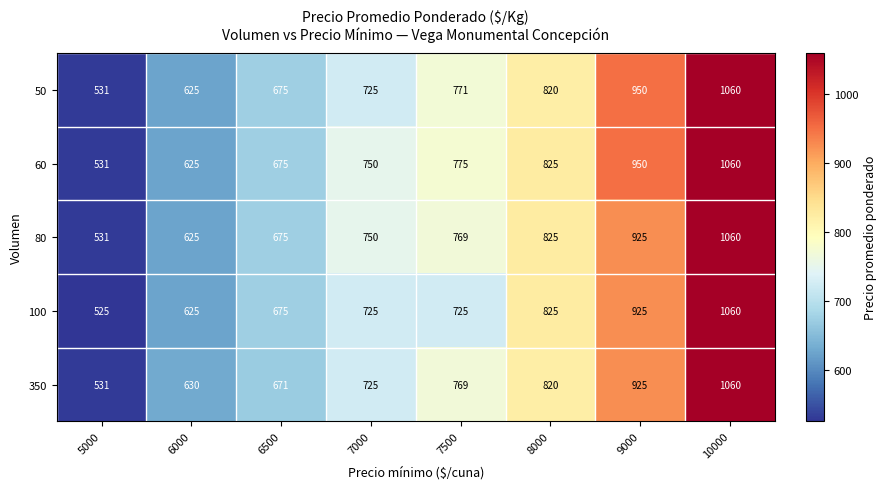

How many data points does each series have?

8